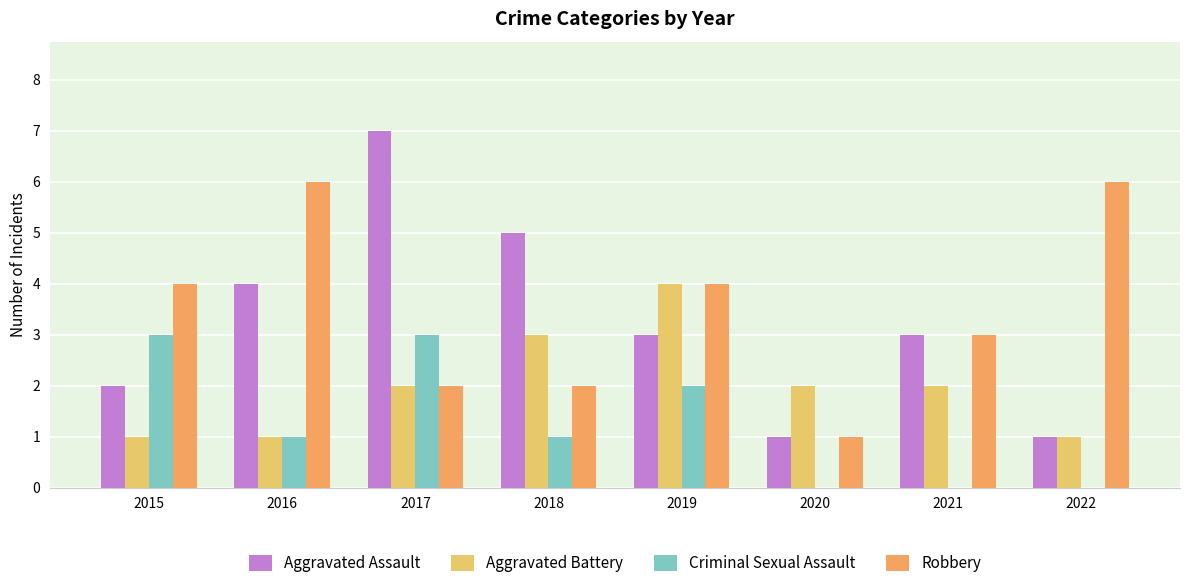

How many series are shown in this chart?

4